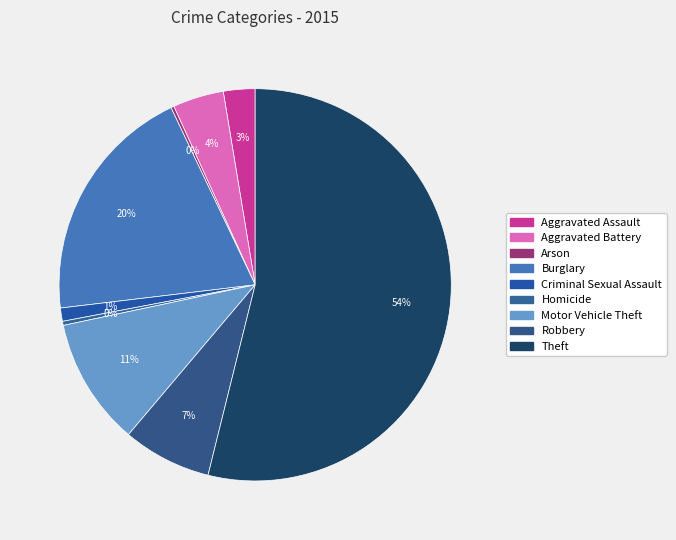

True or false: Aggravated Battery accounts for 1% of the total.

False